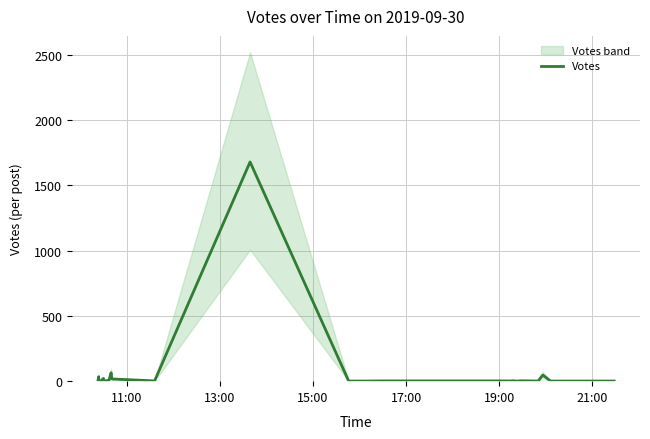

What is the greatest value displayed?

1678